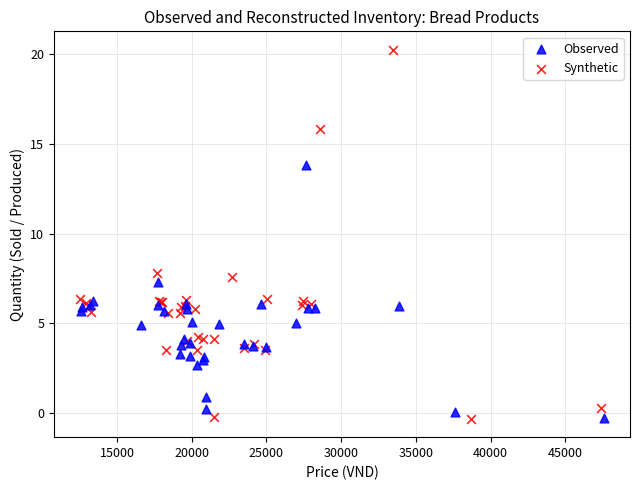

Which series has the largest Y range (max minus min)?

Synthetic